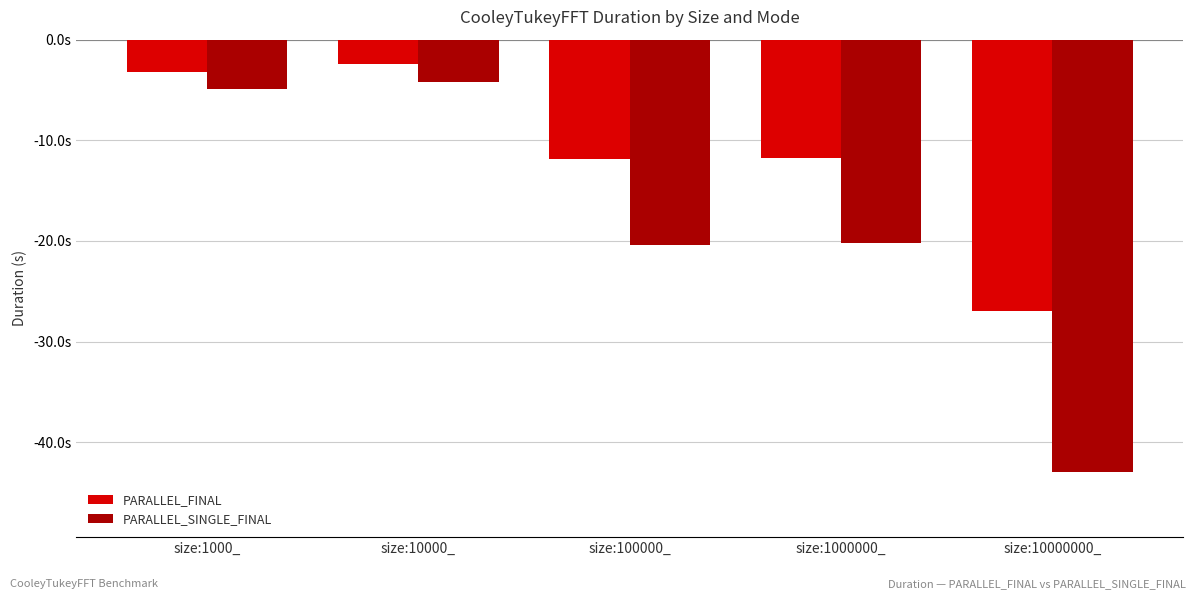

The value of PARALLEL_FINAL at size:10000_ is -2.4. True or false?

True